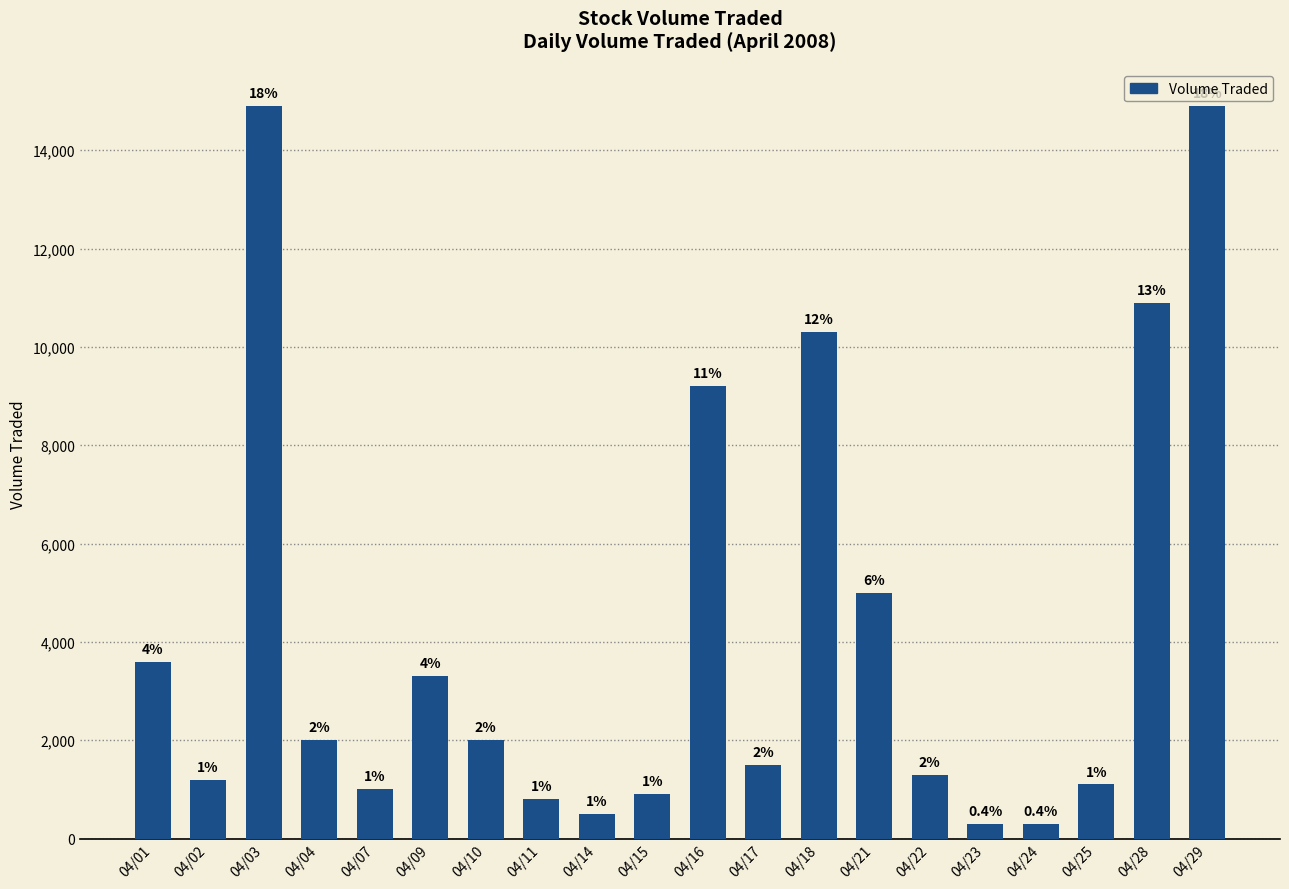

Are the bars horizontal?

No